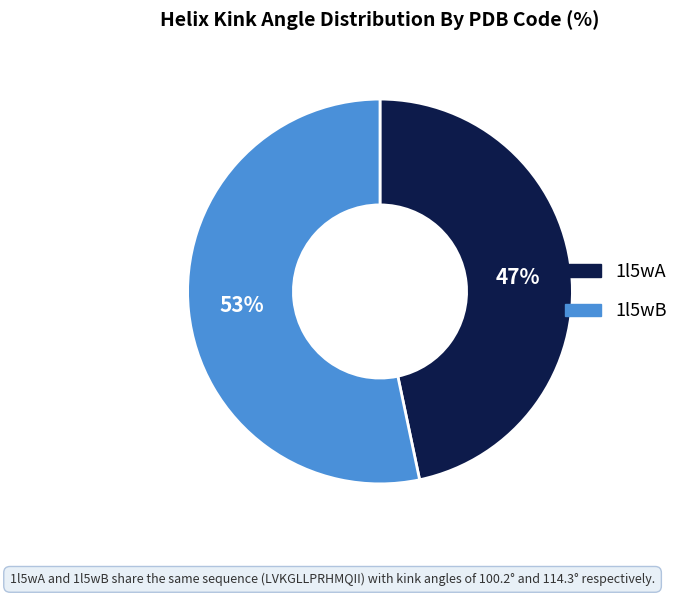

Which category has the smallest portion of the pie?

1l5wA